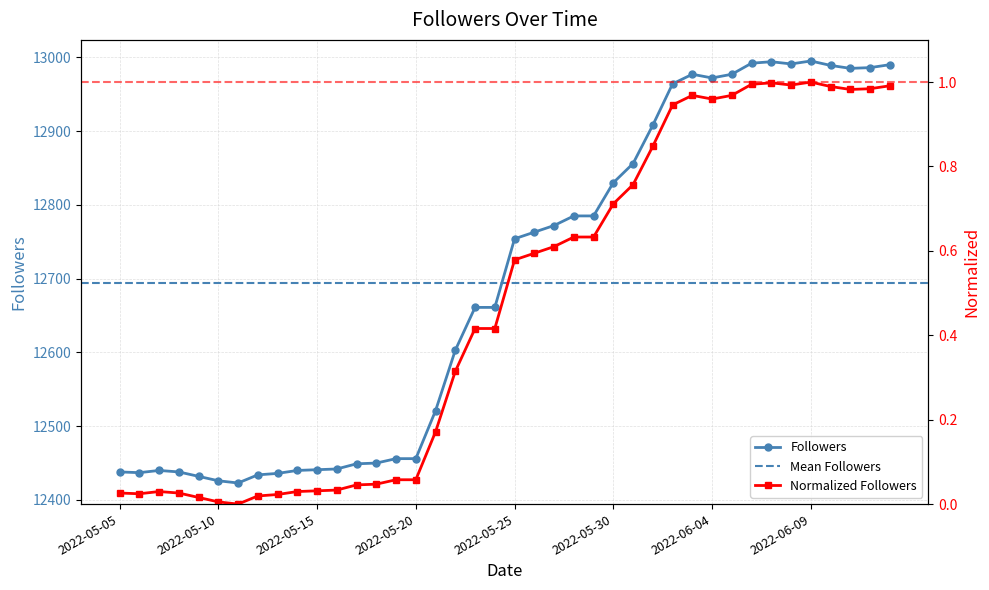

Reading right to left, transcribe all the data shown in this chart.

2022-06-13=12990	2022-06-12=12986	2022-06-11=12985	2022-06-10=12989	2022-06-09=12995	2022-06-08=12991	2022-06-07=12994	2022-06-06=12992	2022-06-05=12977	2022-06-04=12972	2022-06-03=12977	2022-06-02=12964	2022-06-01=12908	2022-05-31=12856	2022-05-30=12830	2022-05-29=12785	2022-05-28=12785	2022-05-27=12772	2022-05-26=12763	2022-05-25=12754	2022-05-24=12661	2022-05-23=12661	2022-05-22=12603	2022-05-21=12521	2022-05-20=12456	2022-05-19=12456	2022-05-18=12450	2022-05-17=12449	2022-05-16=12442	2022-05-15=12441	2022-05-14=12440	2022-05-13=12436	2022-05-12=12434	2022-05-11=12423	2022-05-10=12426	2022-05-09=12432	2022-05-08=12438	2022-05-07=12440	2022-05-06=12437	2022-05-05=12438